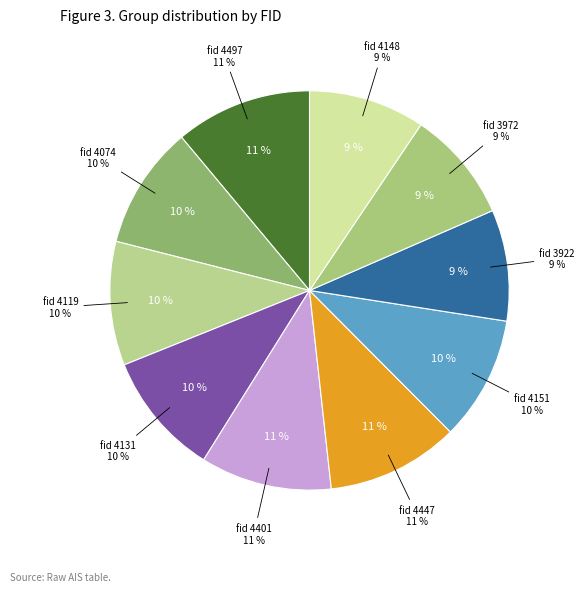

Between 4074 and 4497, which is larger?

4497